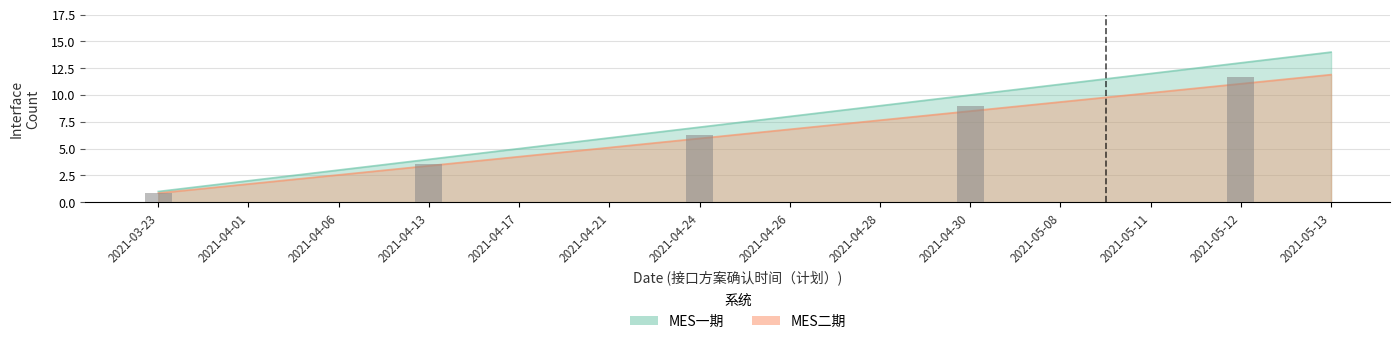

What value does the MES一期 series have at 2021-05-11?

12.0